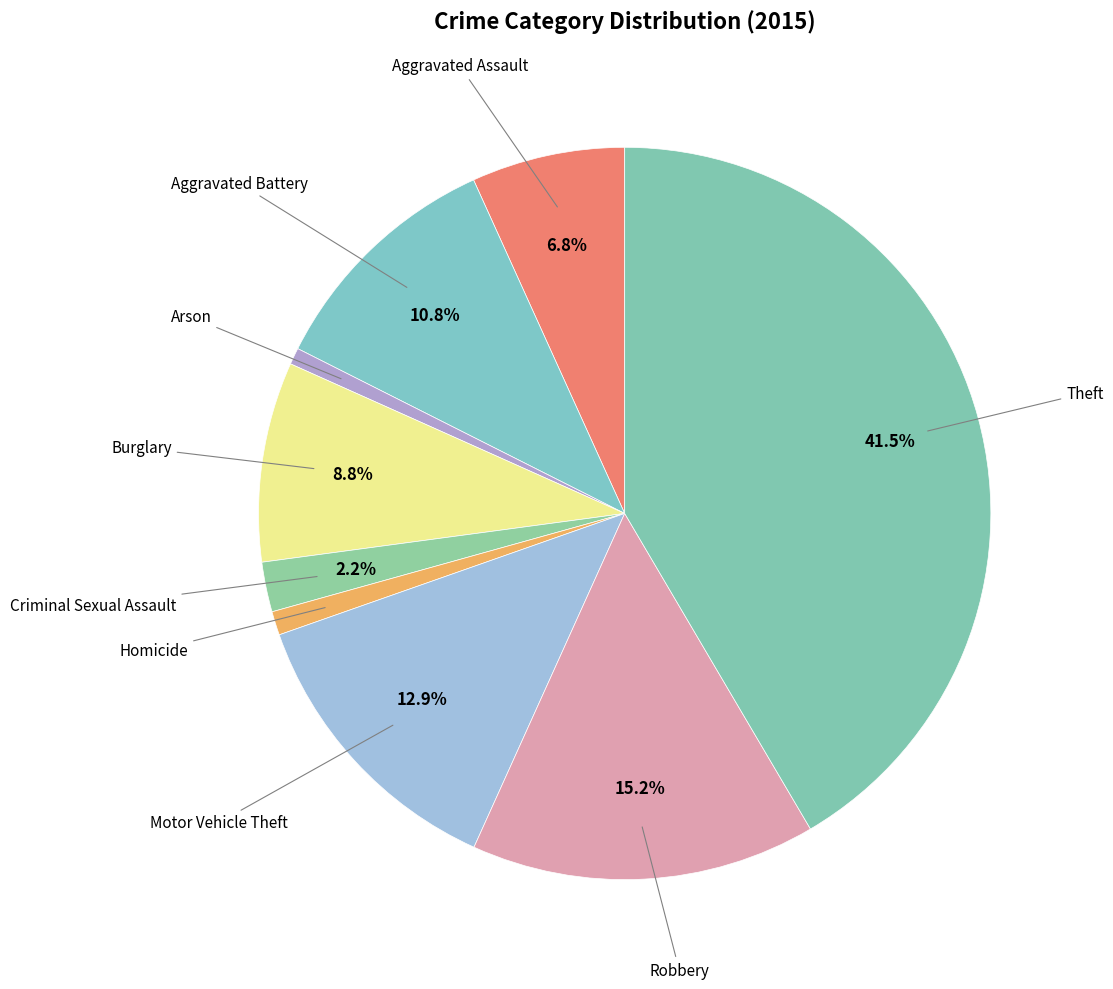

What is the smallest slice in the pie chart?

Arson